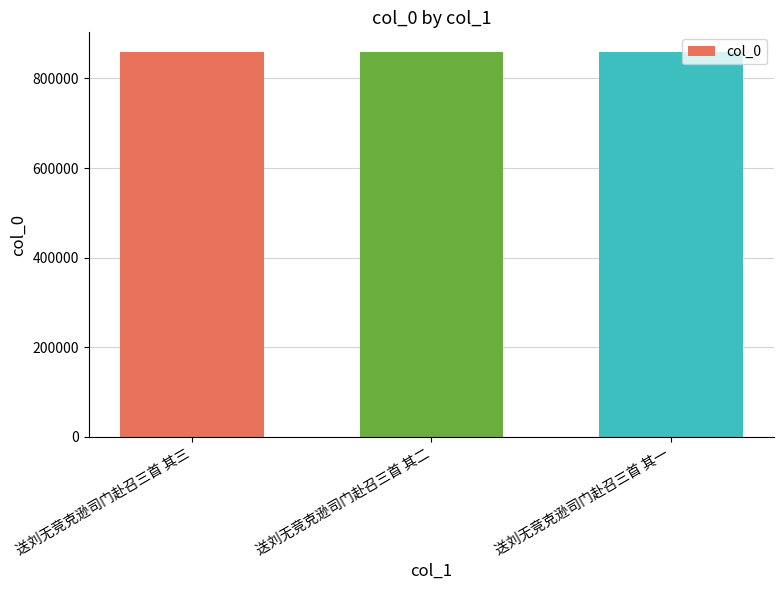

Are the bars horizontal?

No